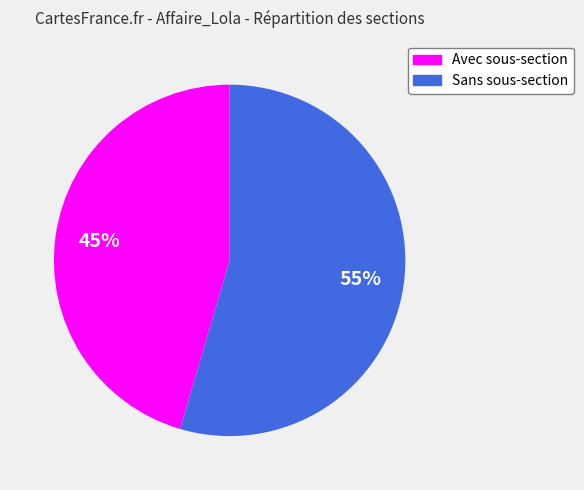

To the nearest percent, what is the combined percentage of Sans sous-section and Avec sous-section?

100%